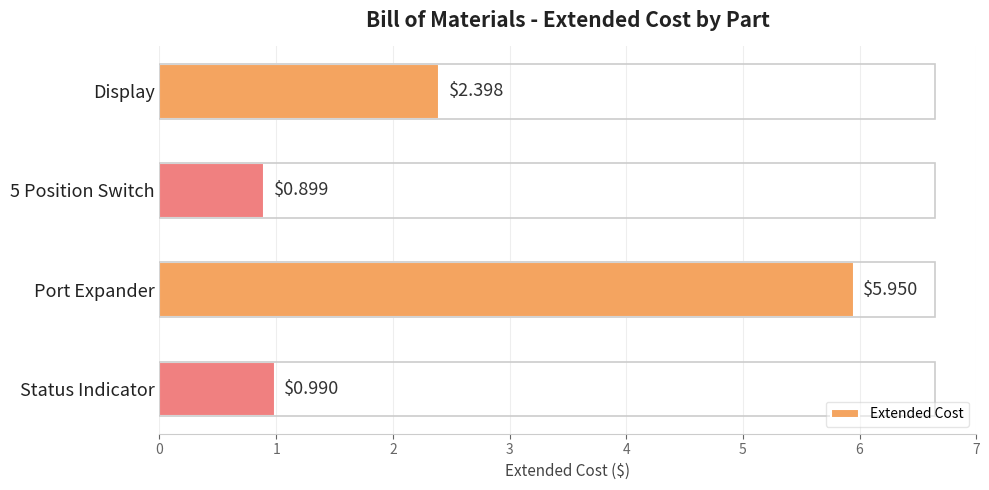

List the labels in order of value, largest first.

Port Expander, Display, Status Indicator, 5 Position Switch